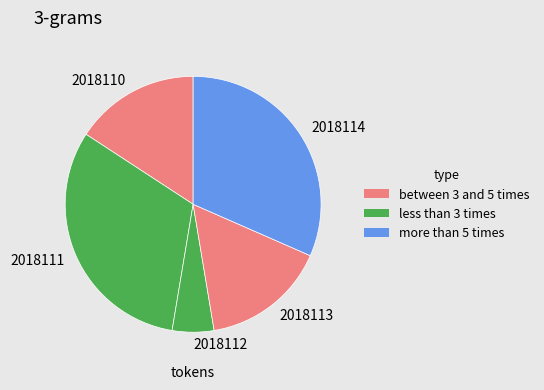

Is there a majority slice in this chart?

No